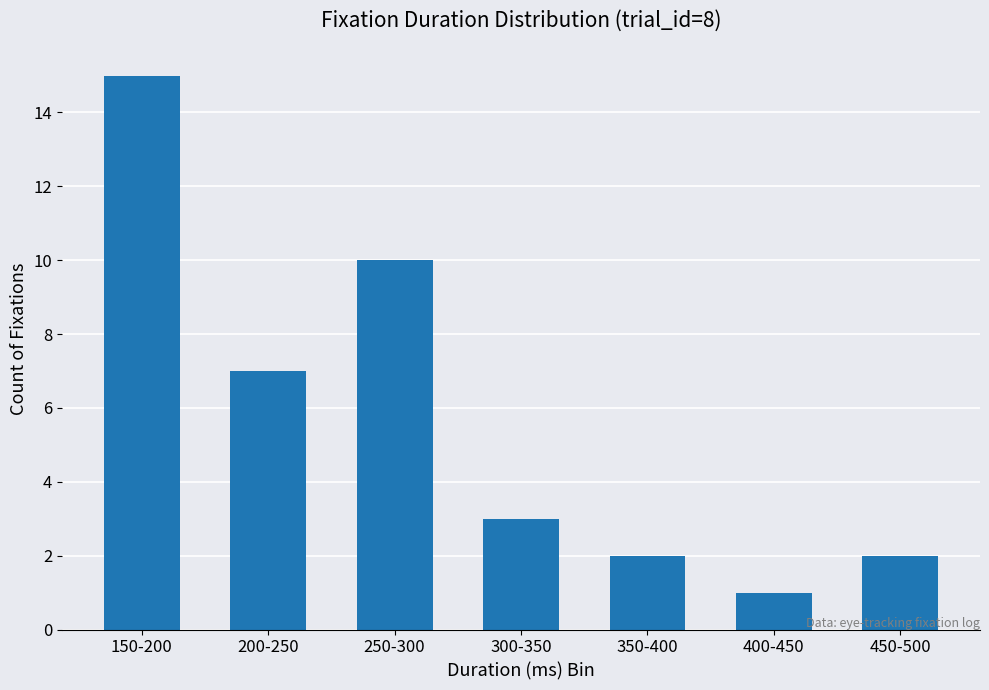

What is the difference between the values at 450-500 and 250-300?

8